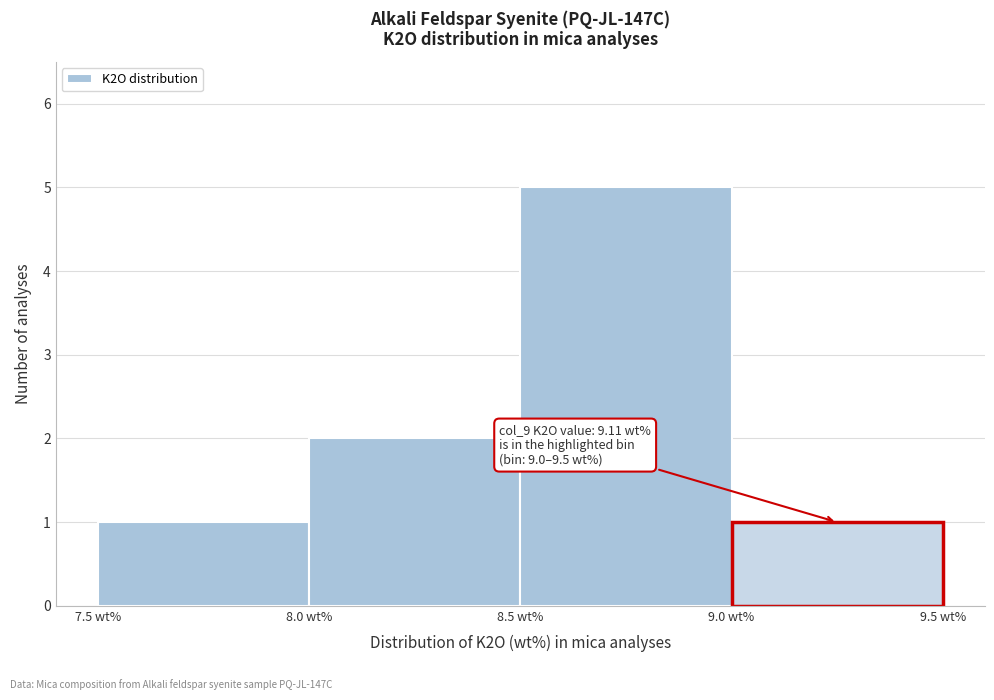

Which range on the x-axis has the tallest bar?

8.5 to 9.0